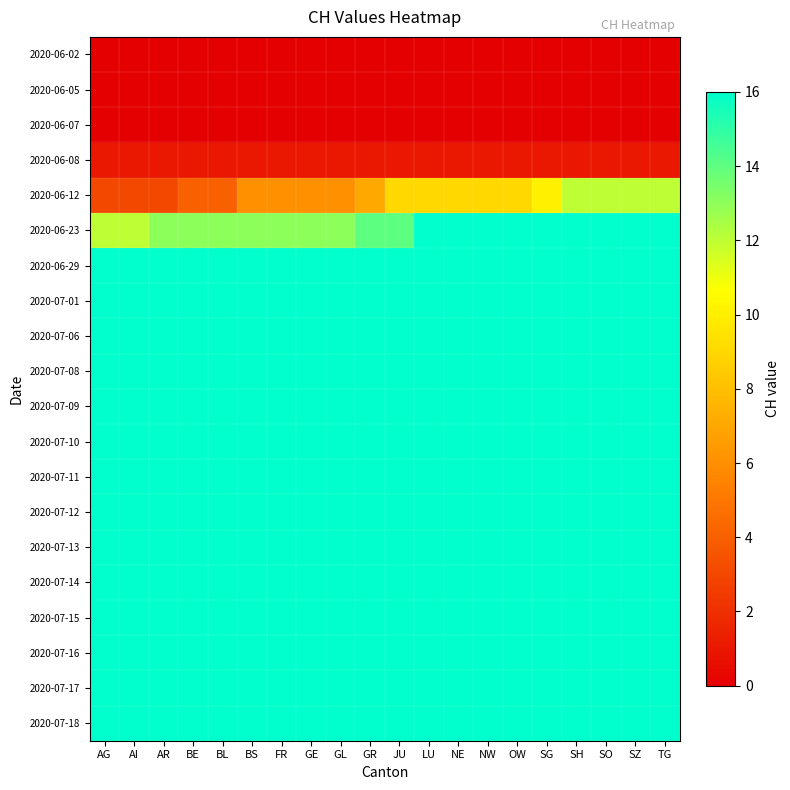

At NW, list the series in order from smallest to largest.

2020-06-02, 2020-06-05, 2020-06-07, 2020-06-08, 2020-06-12, 2020-06-23, 2020-06-29, 2020-07-01, 2020-07-06, 2020-07-08, 2020-07-09, 2020-07-10, 2020-07-11, 2020-07-12, 2020-07-13, 2020-07-14, 2020-07-15, 2020-07-16, 2020-07-17, 2020-07-18